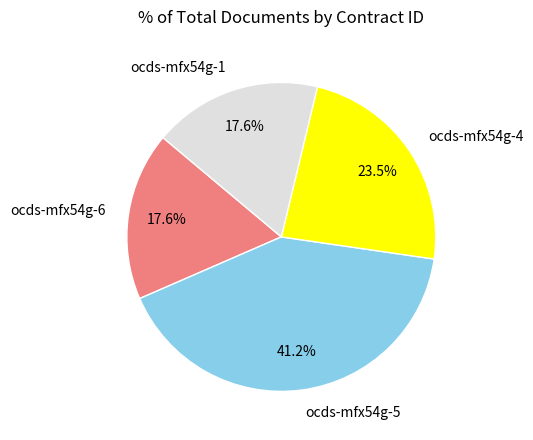

Between ocds-mfx54g-4 and ocds-mfx54g-1, which is larger?

ocds-mfx54g-4